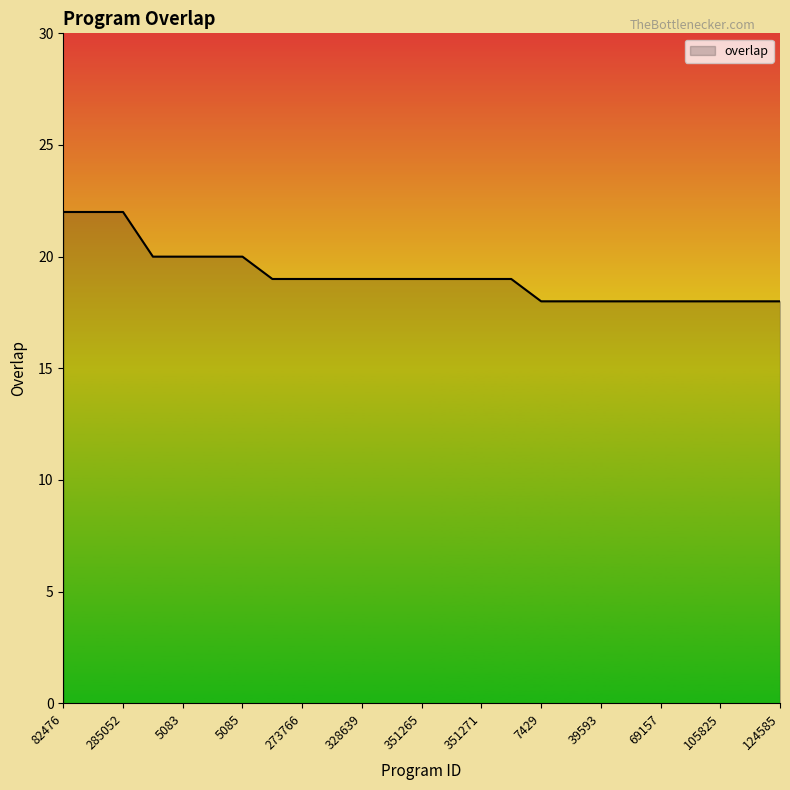

What is the greatest value displayed?

22